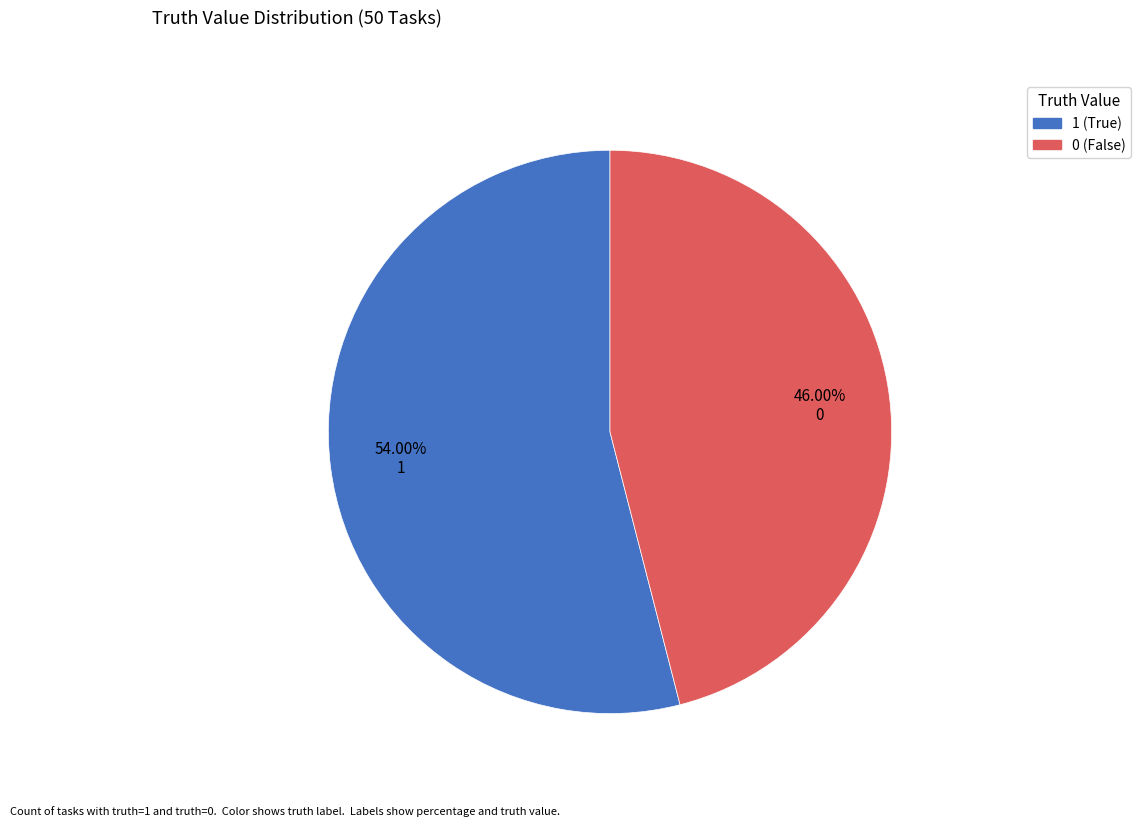

To the nearest percent, what portion does 0 represent?

46%